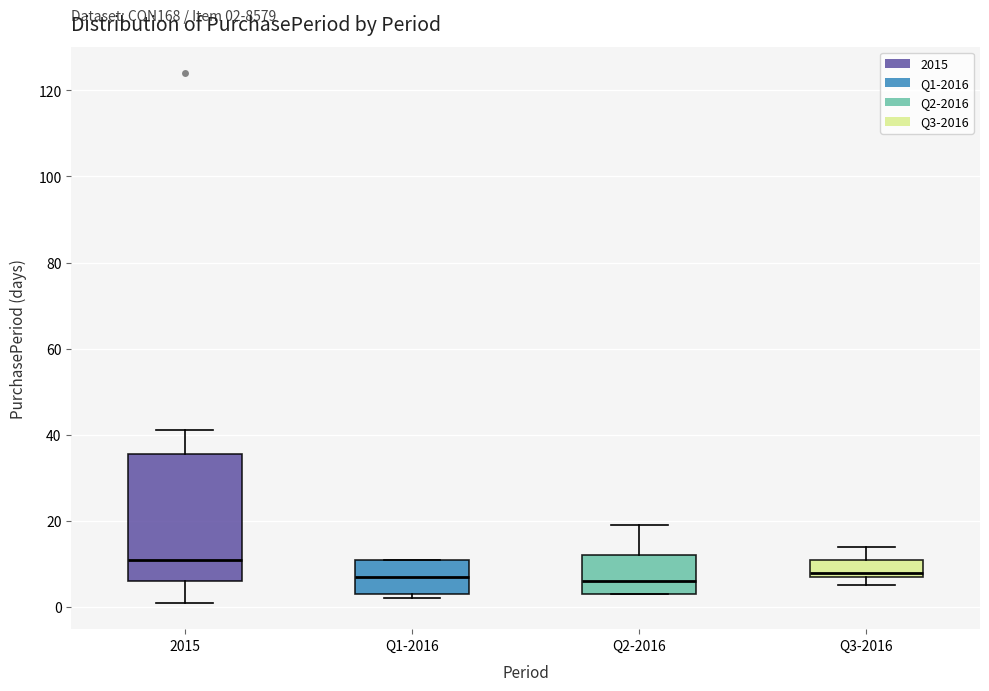

Which box is the tallest, from its lower edge to its upper edge?

2015